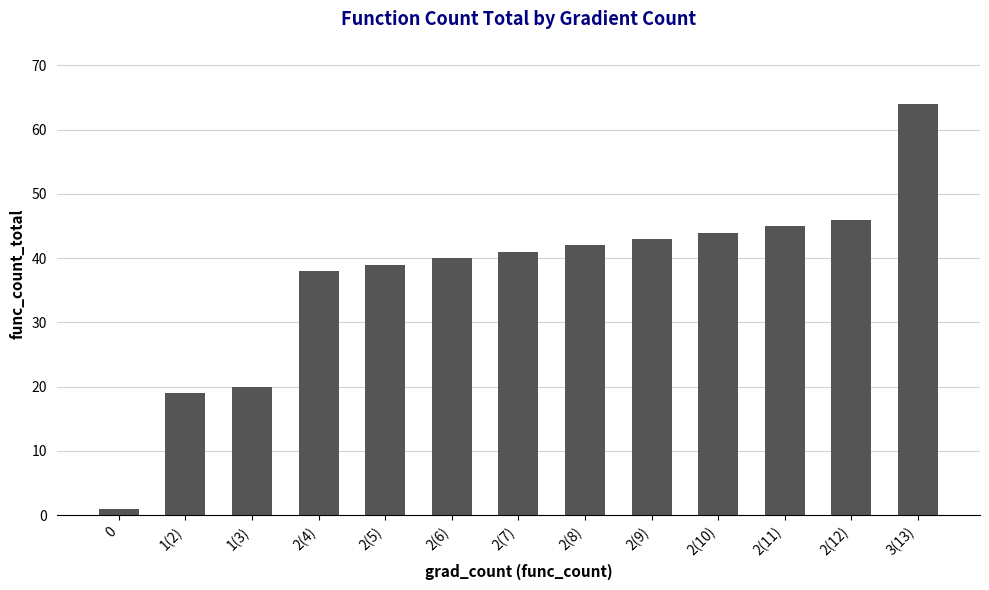

How many data points are less than 41?

6